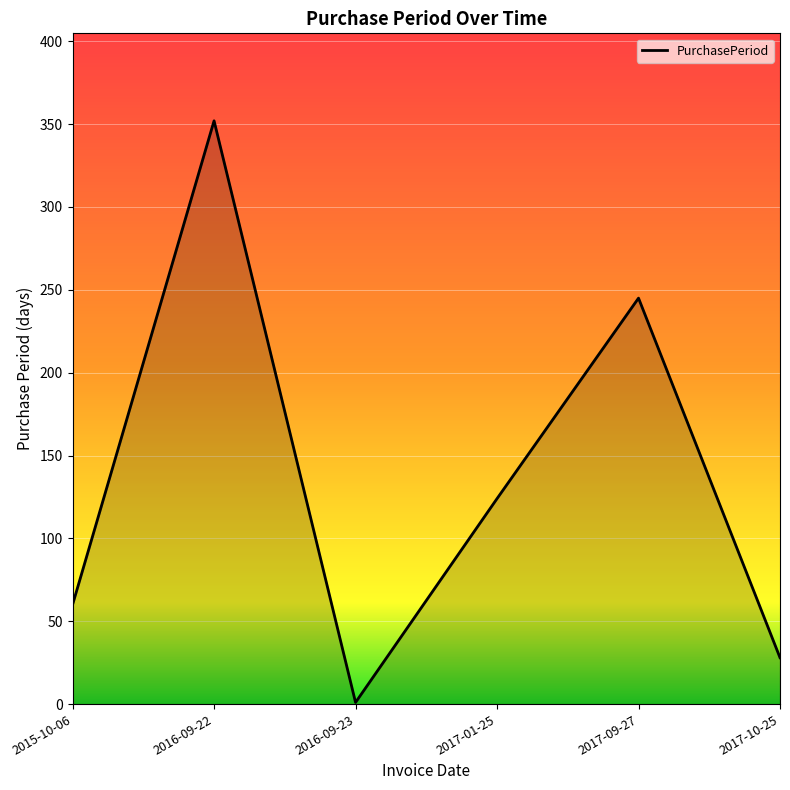

Count the number of categories in the chart.

6